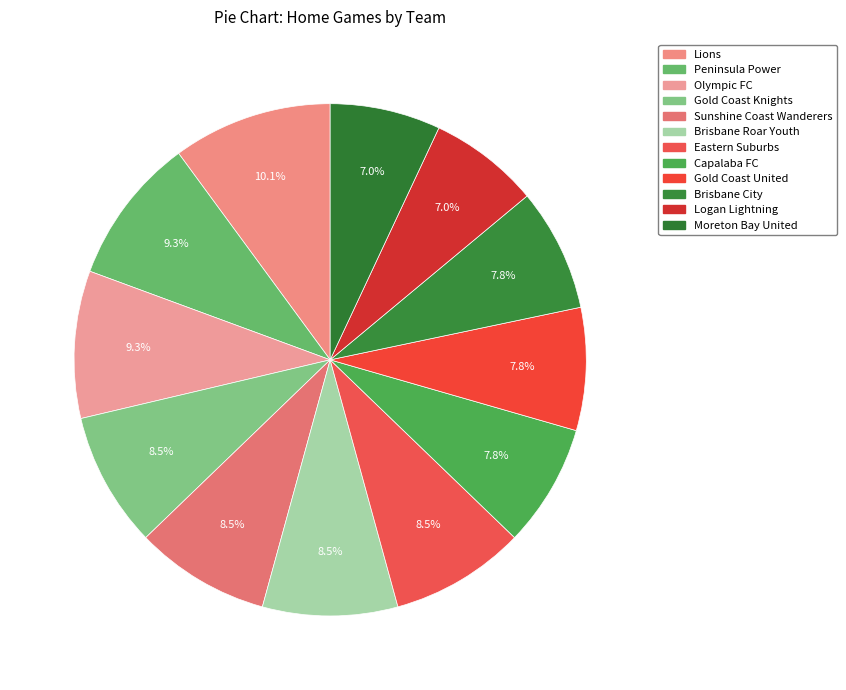

Count the number of slices in the pie.

12